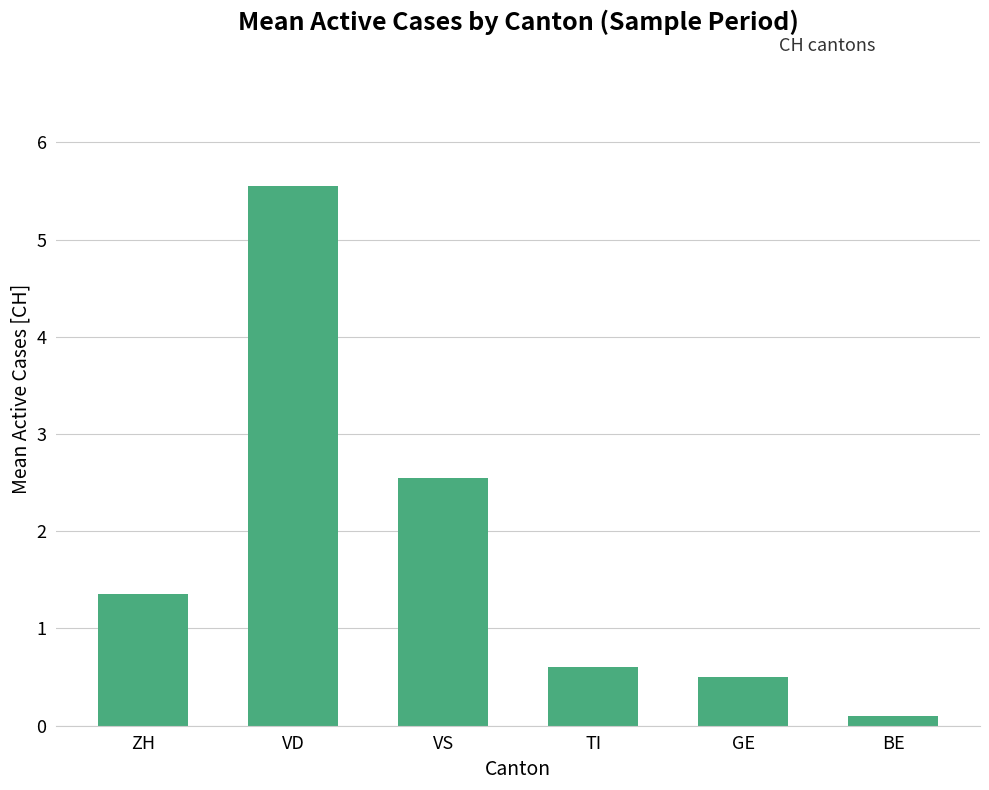

List the labels in order of value, largest first.

VD, VS, ZH, TI, GE, BE